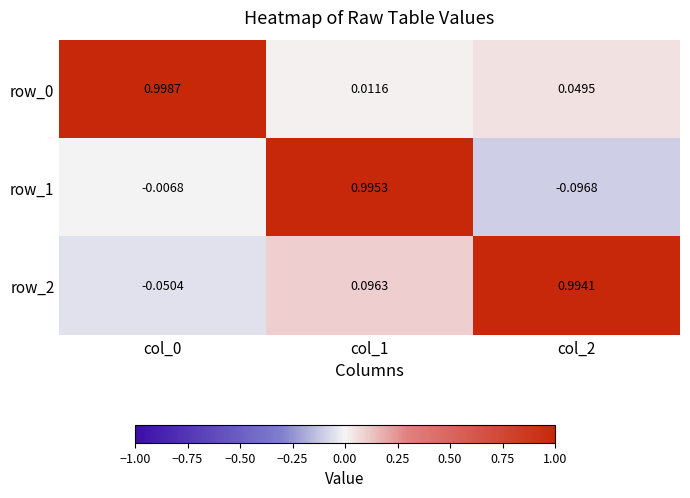

The value of row_2 at col_0 is -0.1. True or false?

True